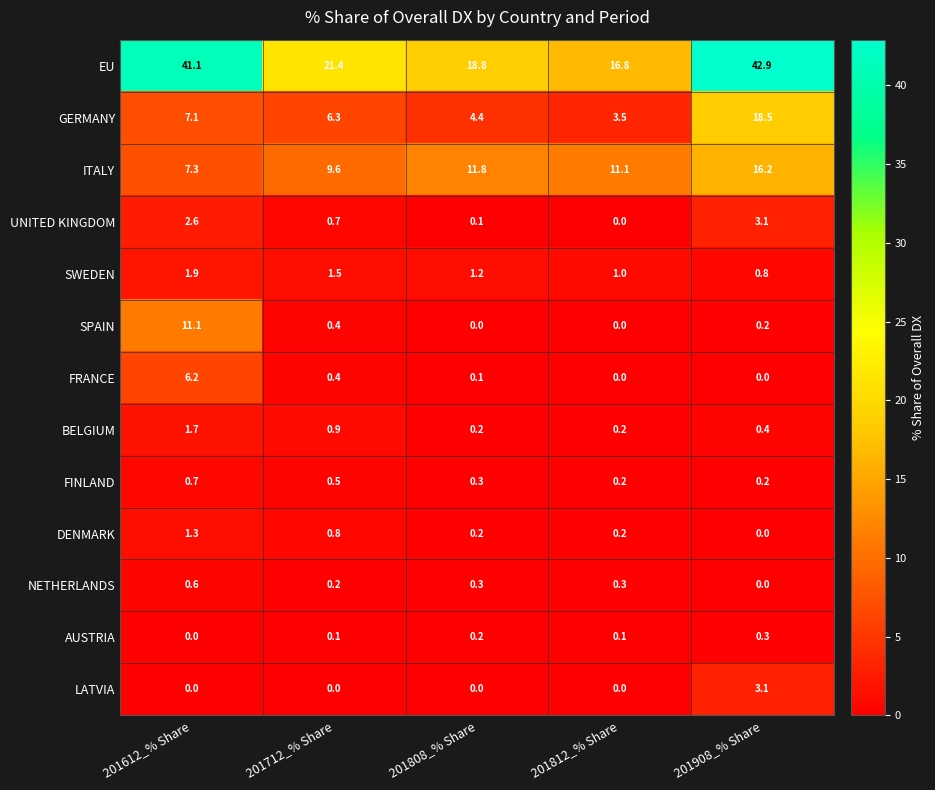

Count the number of categories in the chart.

5